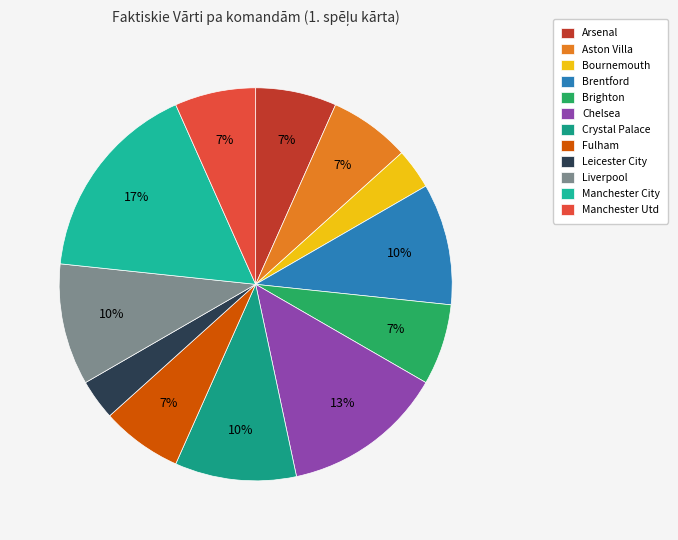

What percentage is the Bournemouth slice, to the nearest percent?

3%